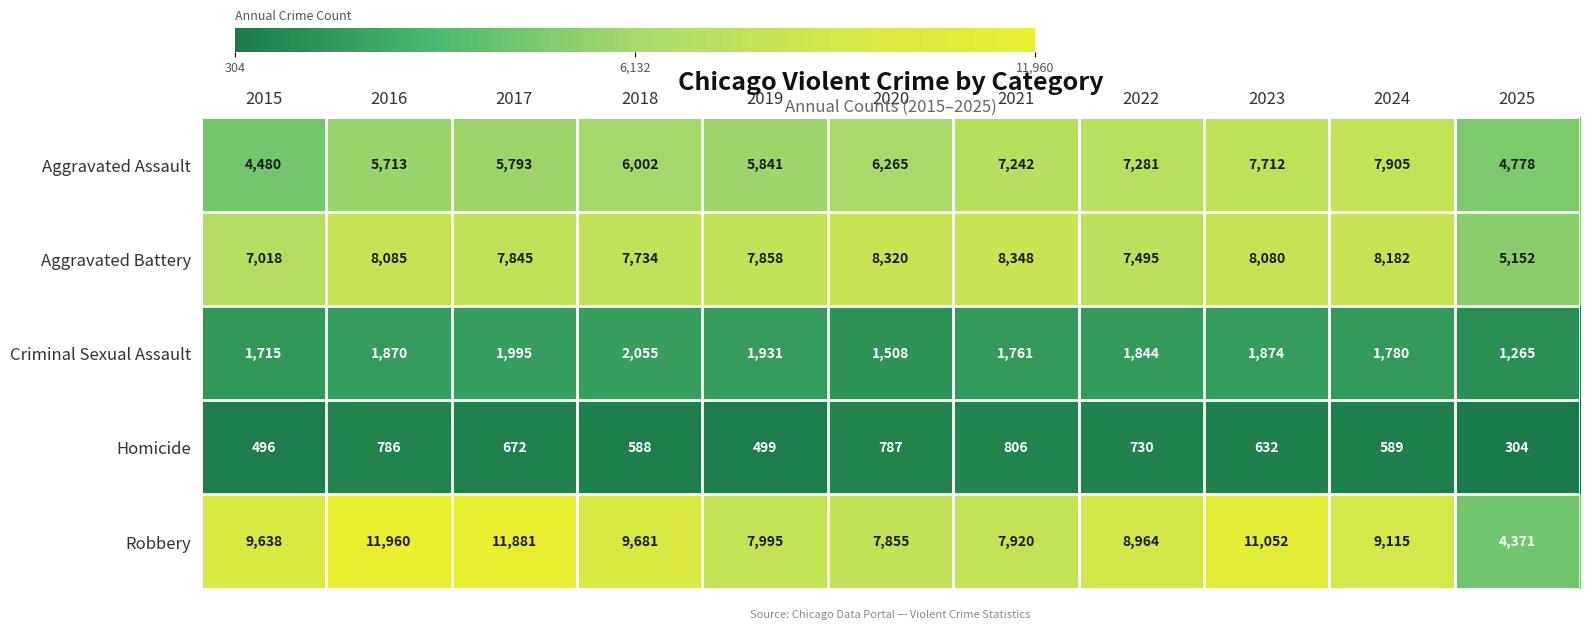

How many data points does each series have?

11